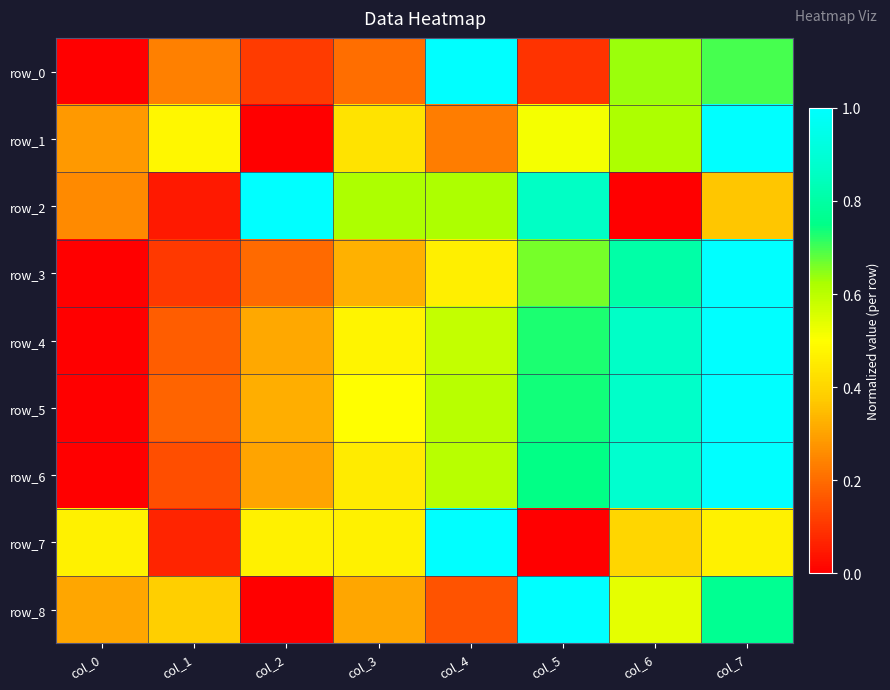

How many positive values does the row_0 series have?

7